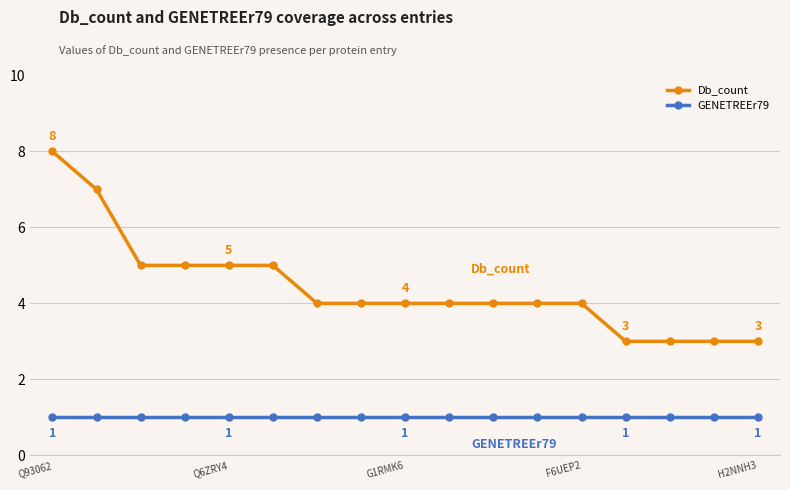

How many lines are shown in the chart?

2